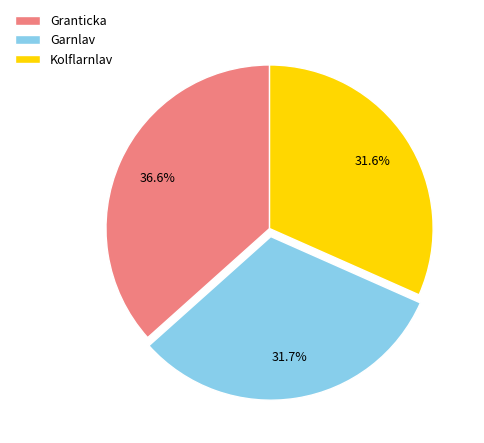

What is the largest slice in the pie chart?

Granticka